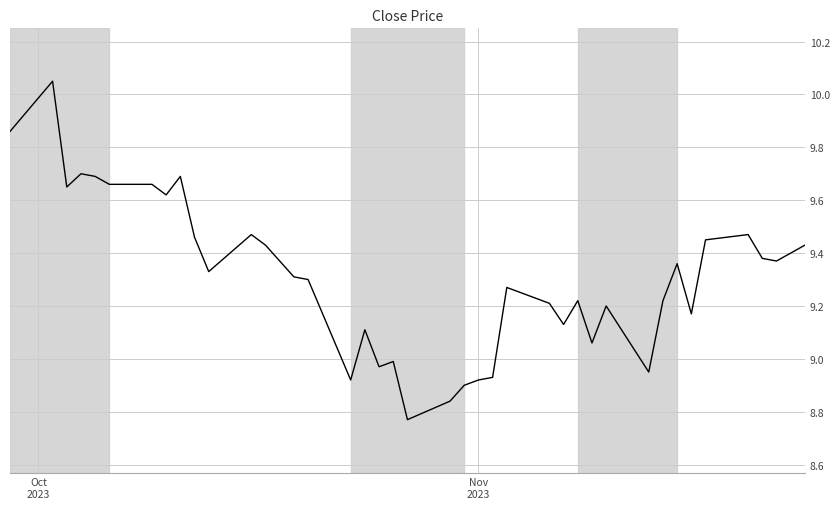

What is the difference between the maximum and minimum values?

1.3